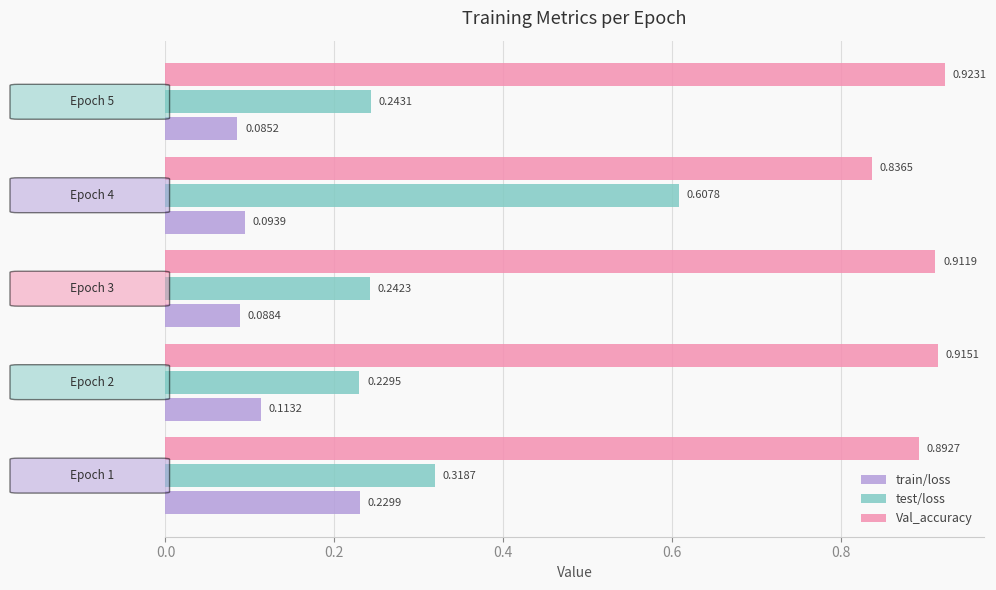

Which series has the largest range (max minus min)?

test/loss